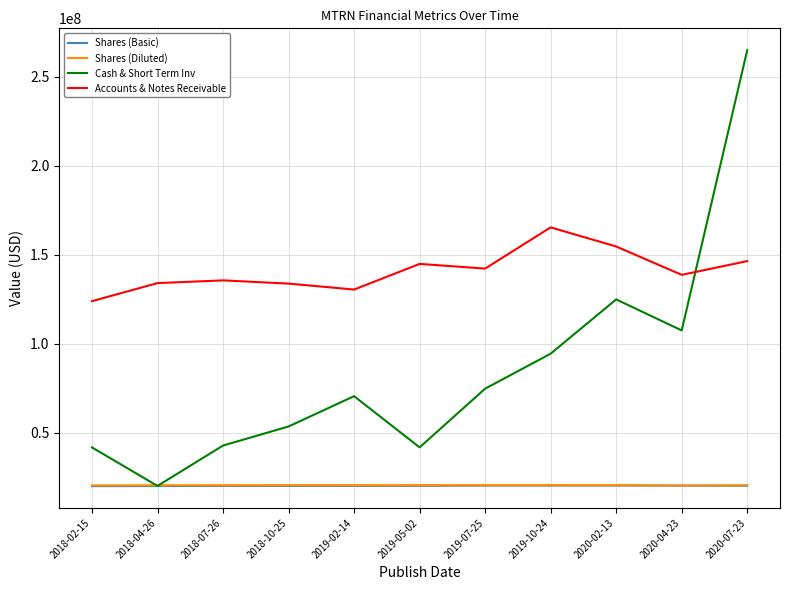

Which label corresponds to the largest value in the chart?

2020-07-23